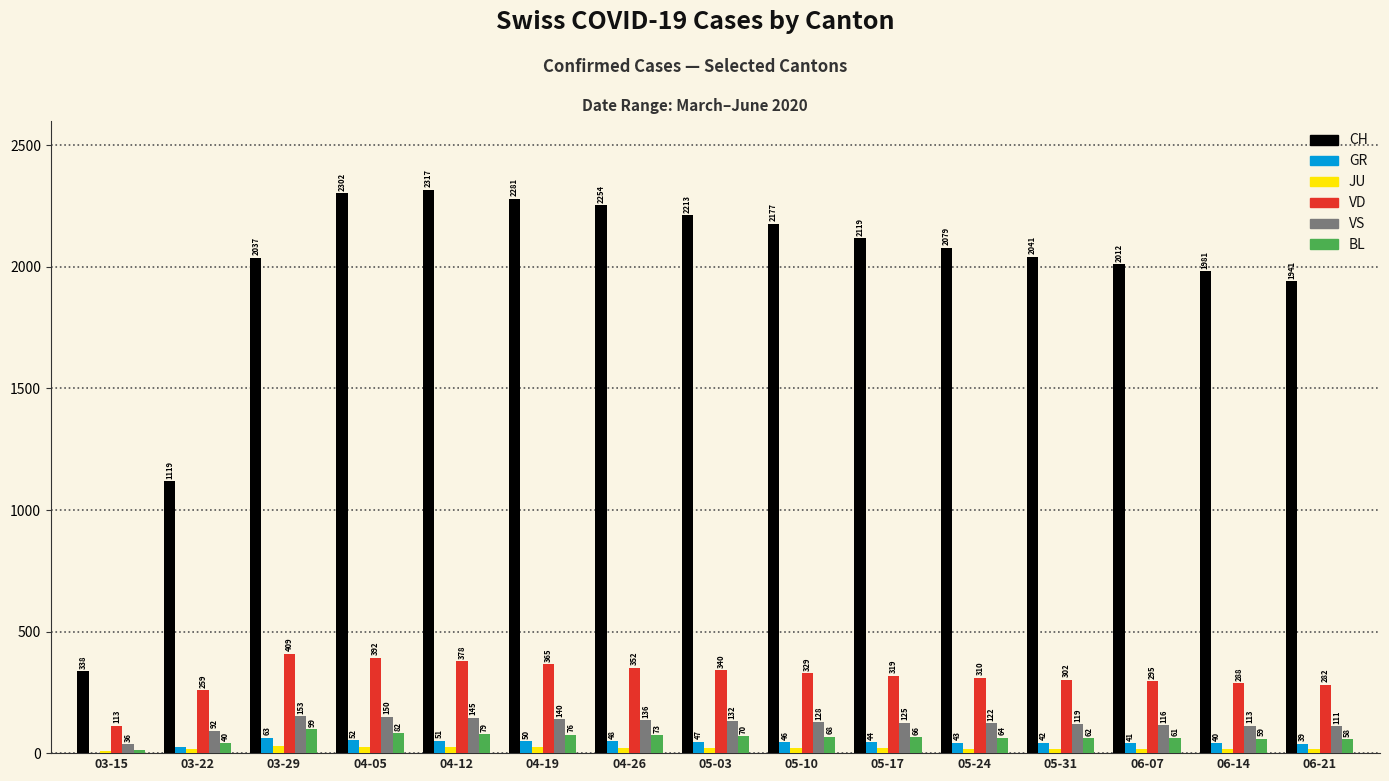

What is the sum of the CH values at 05-24 and 03-22?

3198